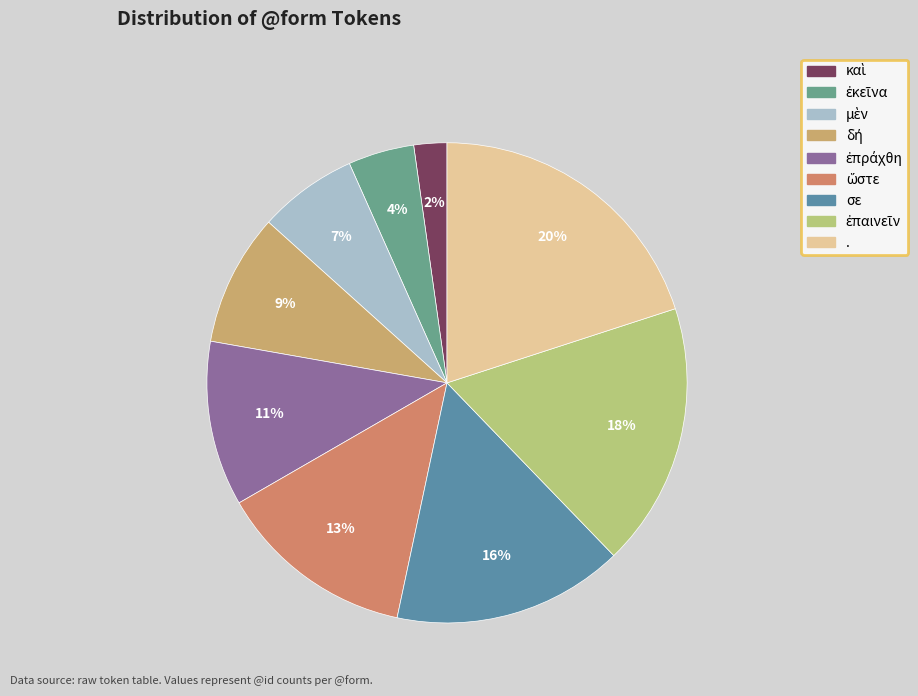

What is the smallest slice in the pie chart?

καὶ